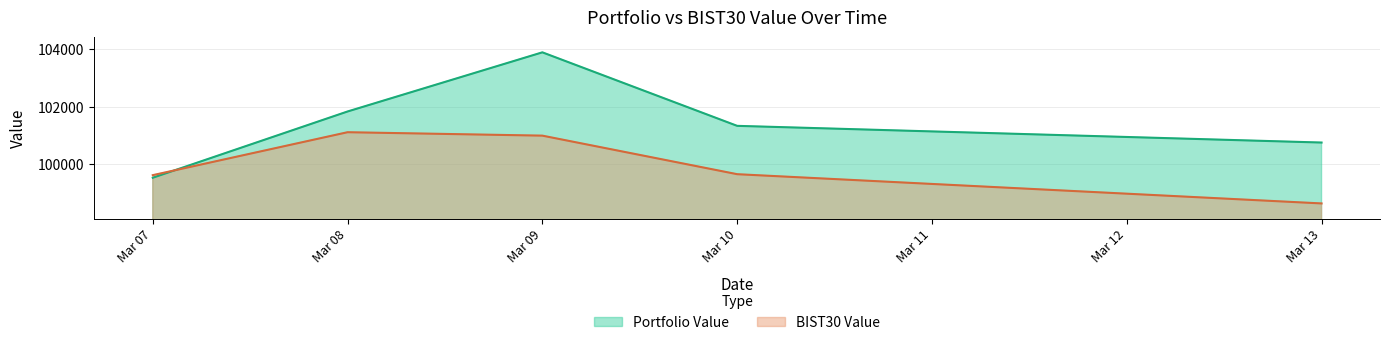

List the series in order of their peak value, lowest first.

BIST30 Value, Portfolio Value